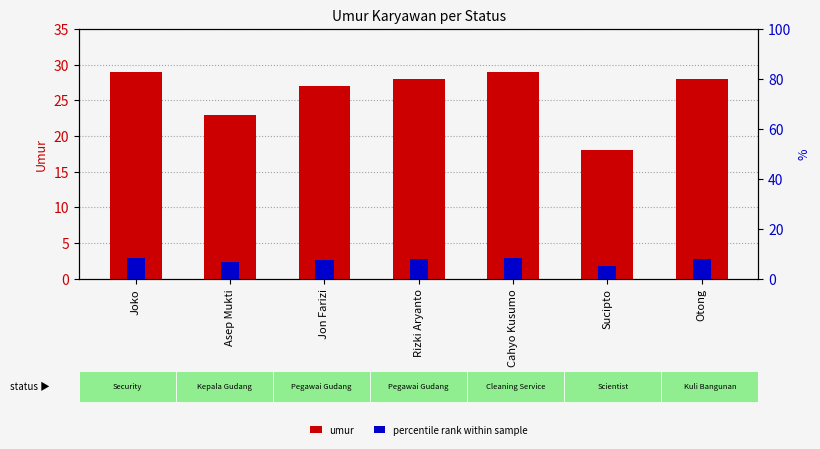

What are all the series names shown in the legend?

umur, percentile rank within sample